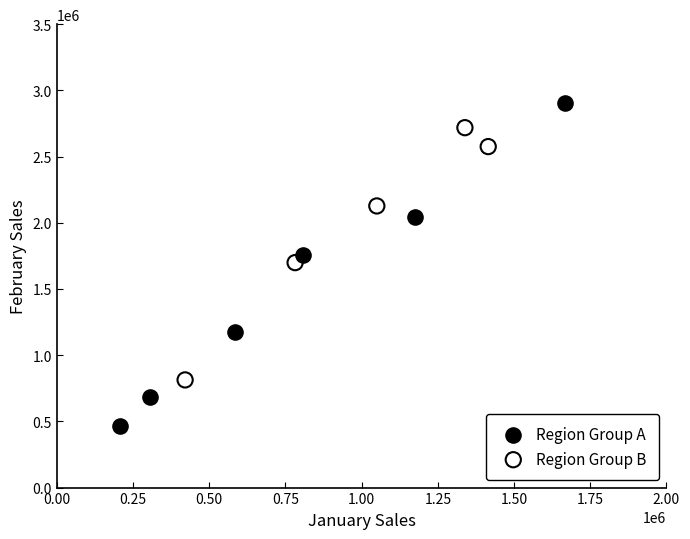

Which series contains the highest Y value?

Region Group A